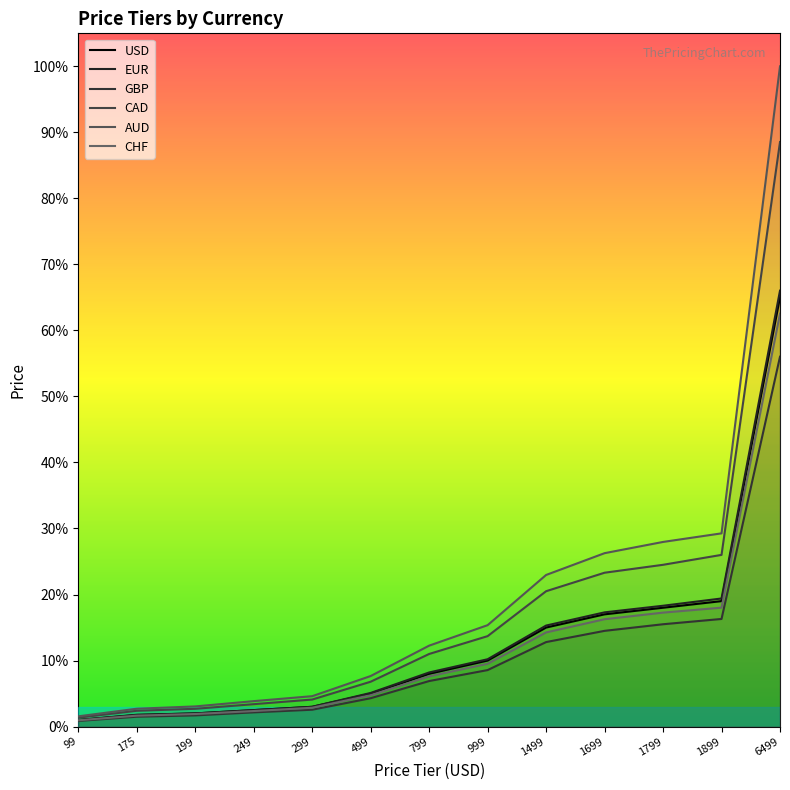

True or false: CAD and CHF cross at least once.

False